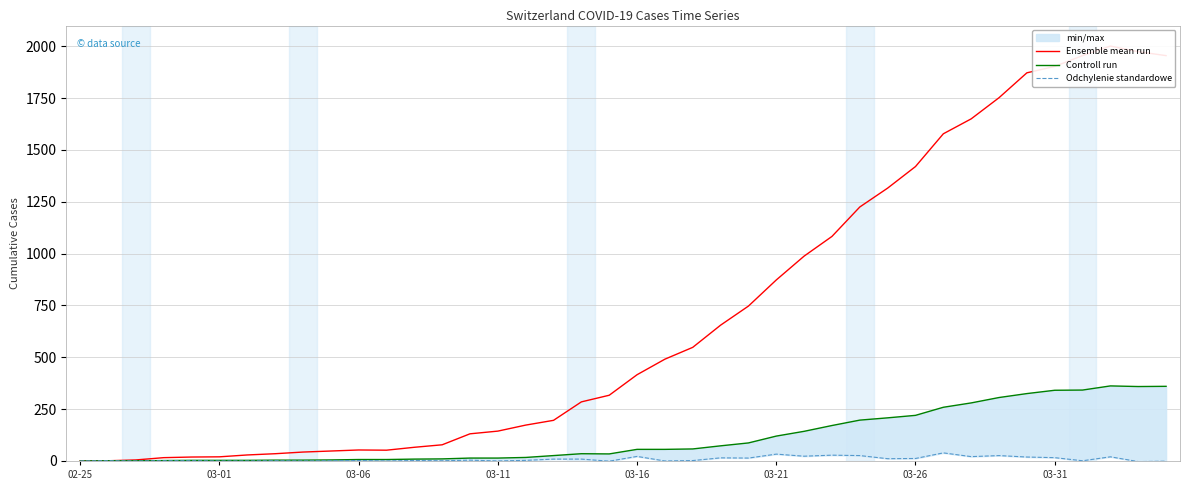

True or false: Odchylenie standardowe and Controll run cross at least once.

False